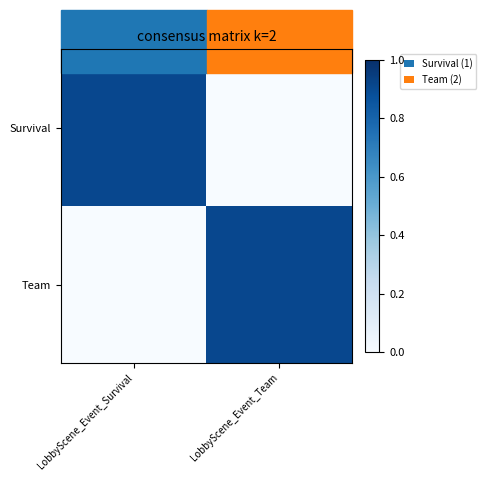

Which label corresponds to the largest value in the chart?

LobbyScene_Event_Survival